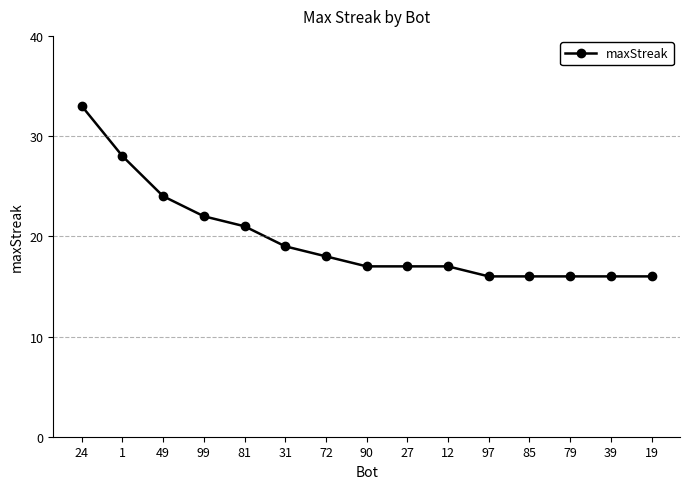

Count the number of data series in this chart.

1